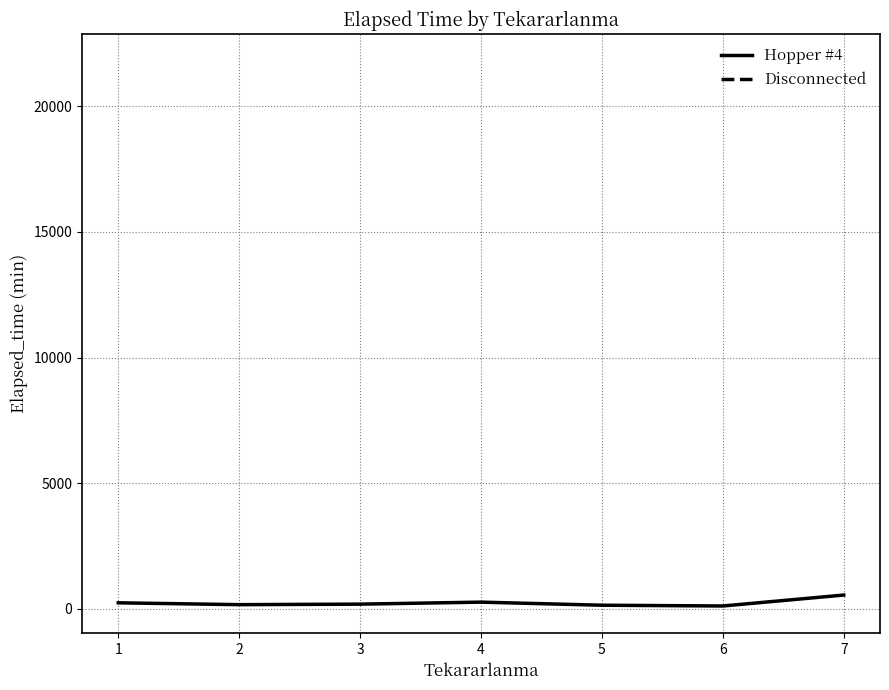

What is the value of the 5th point from the left?

145.0